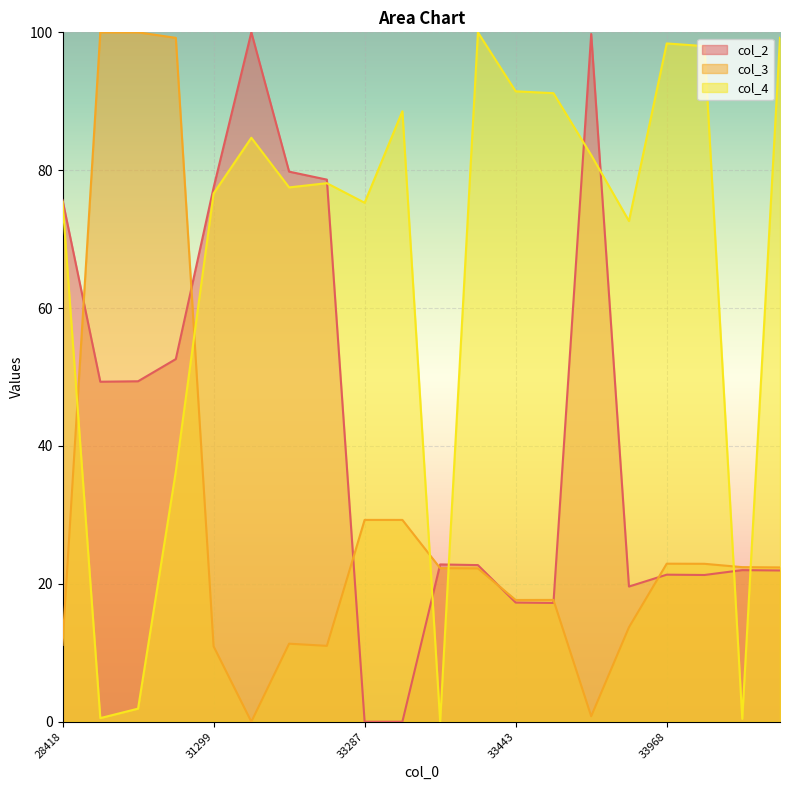

How many positive values does the col_3 series have?

19